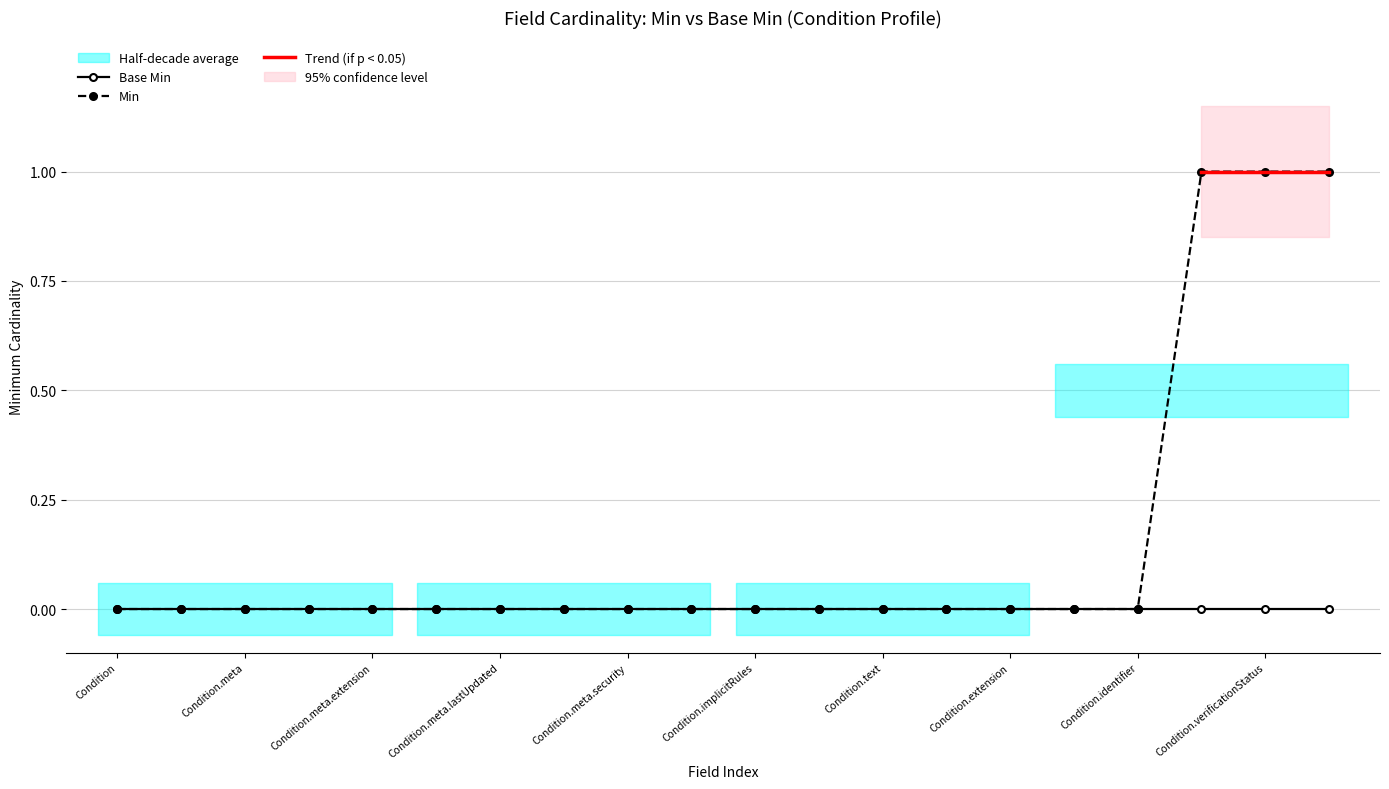

What is the maximum value shown in the chart?

1